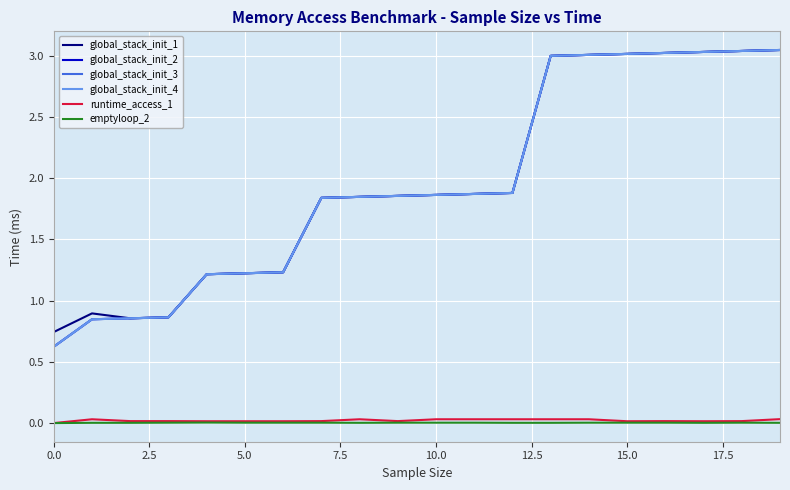

What is the sum of all global_stack_init_3 values?

39.2